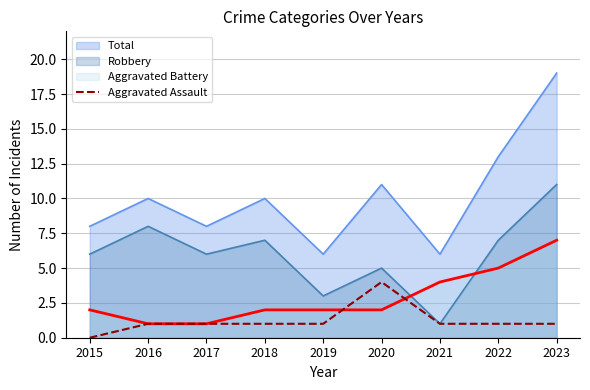

Is it true that the value at 2016 is 1?

True